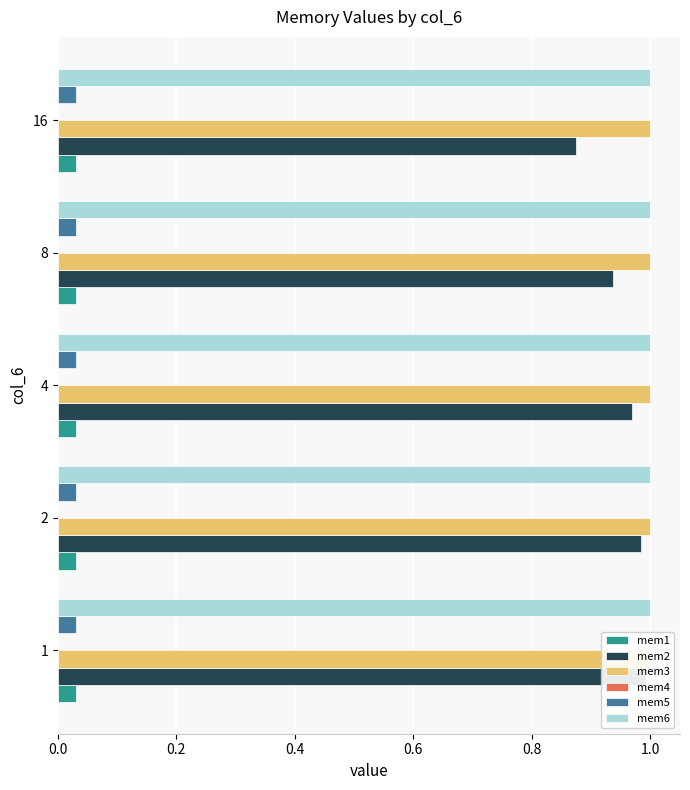

How many categories are shown in the chart?

5